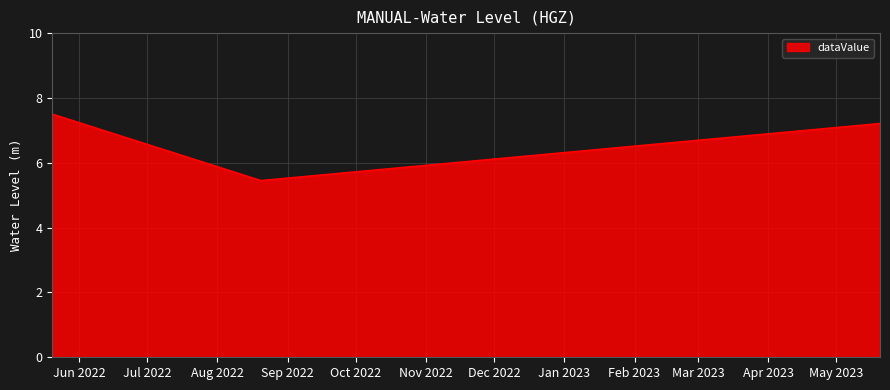

What is the difference between the maximum and minimum values?

2.1